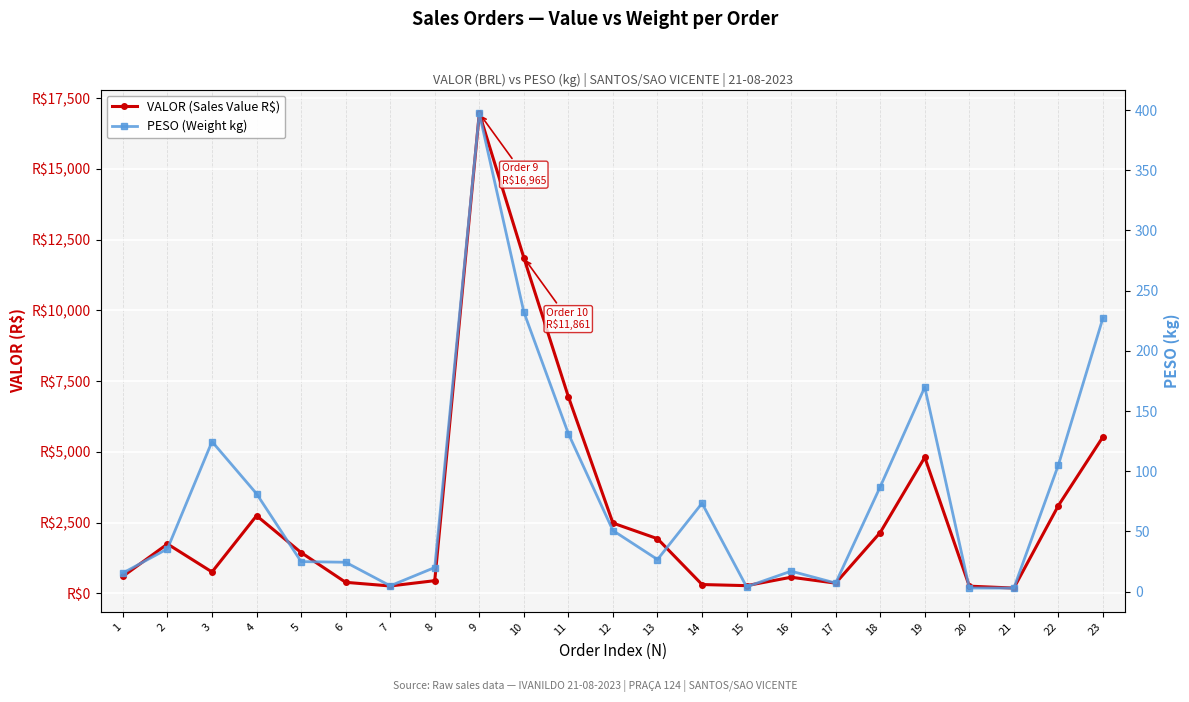

At which label does VALOR (Sales Value R$) reach its peak?

9